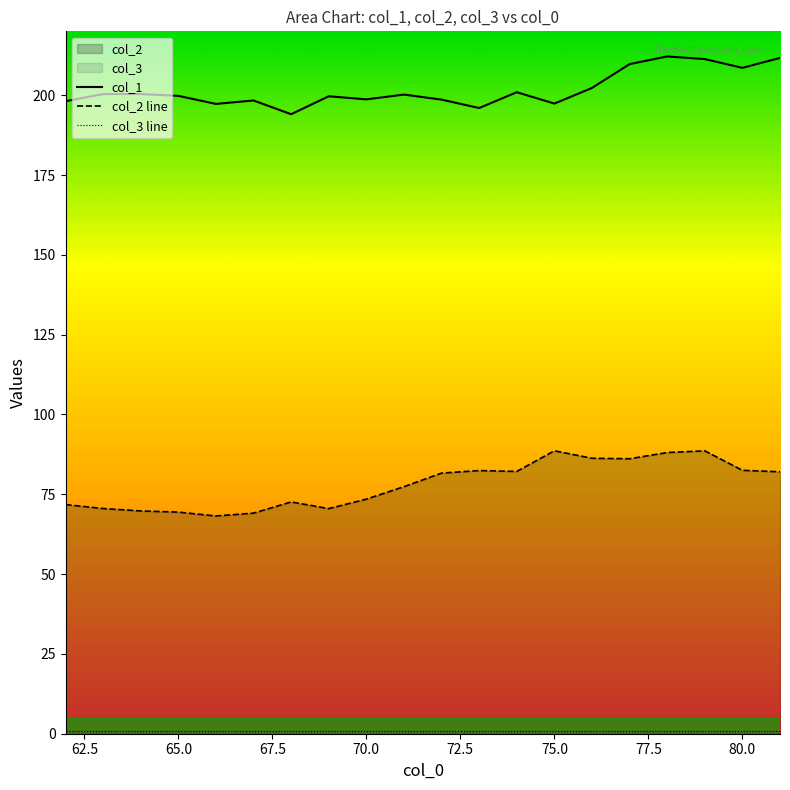

True or false: col_3 line has more than 1 interior local peaks.

False